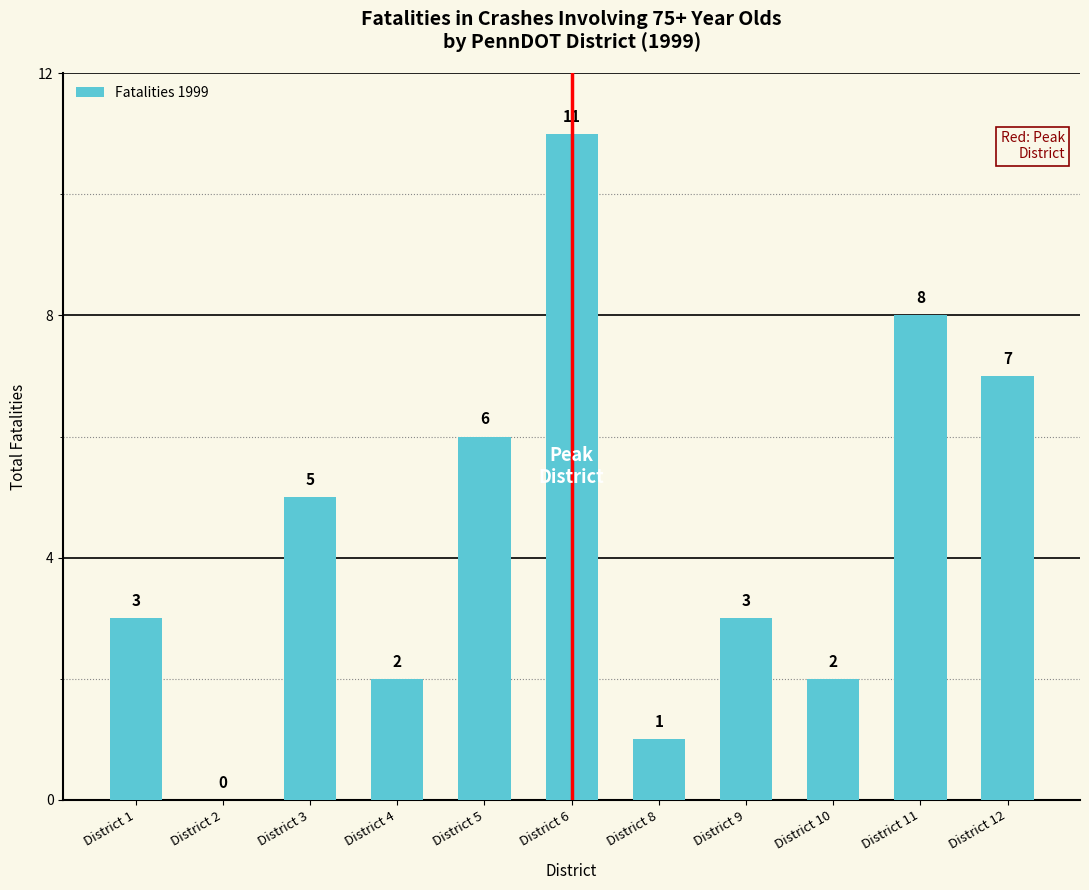

What is the sum of all values?

48